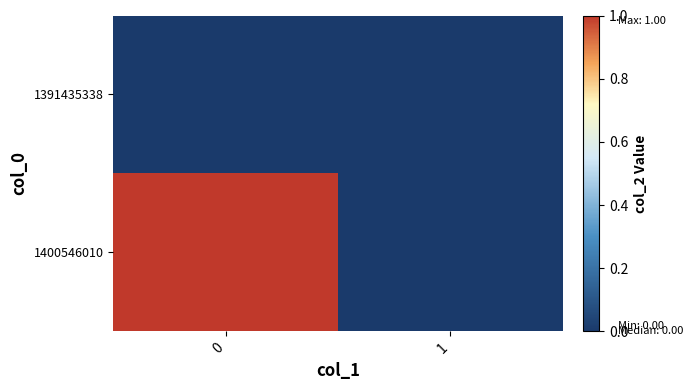

Reading left to right, what are all the values shown in this chart?

1391435338: 0=0	1=0
1400546010: 0=1	1=0